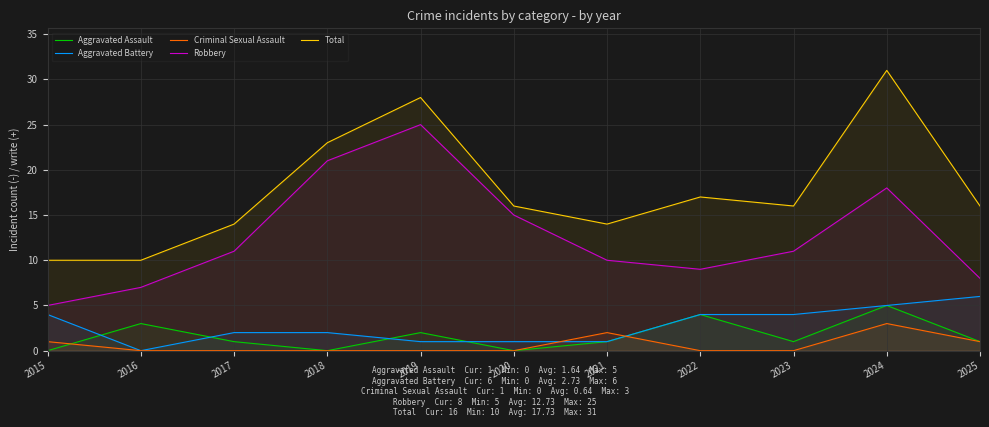

What is the difference between the maximum and minimum values in the Aggravated Battery series?

6